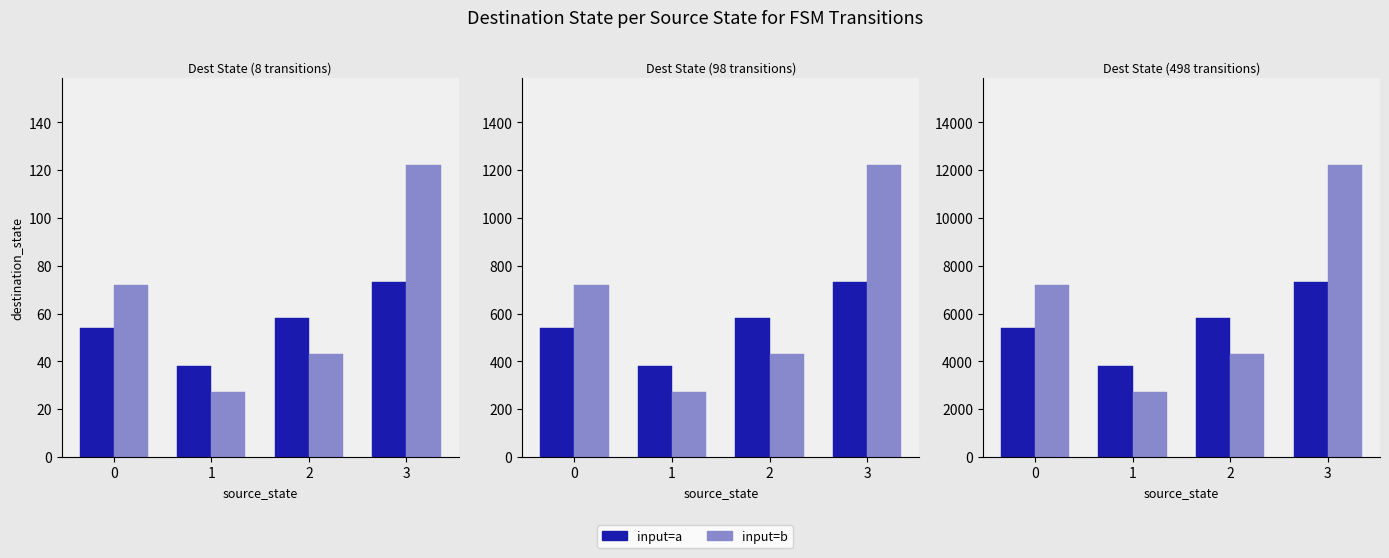

List the series in order of their overall mean, highest first.

input=b, input=a